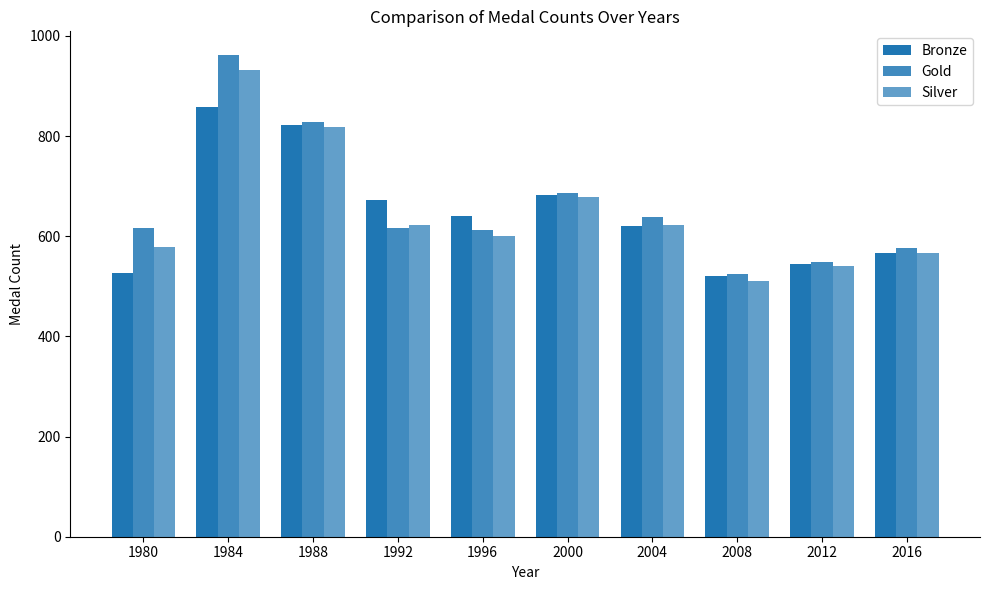

How many data points does each series have?

10